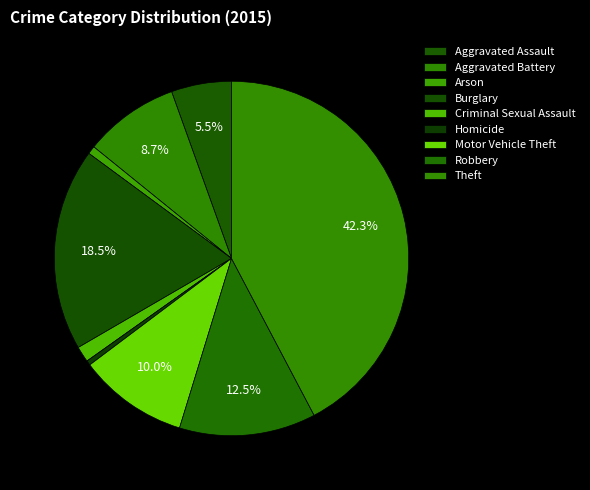

What is the largest slice in the pie chart?

Theft